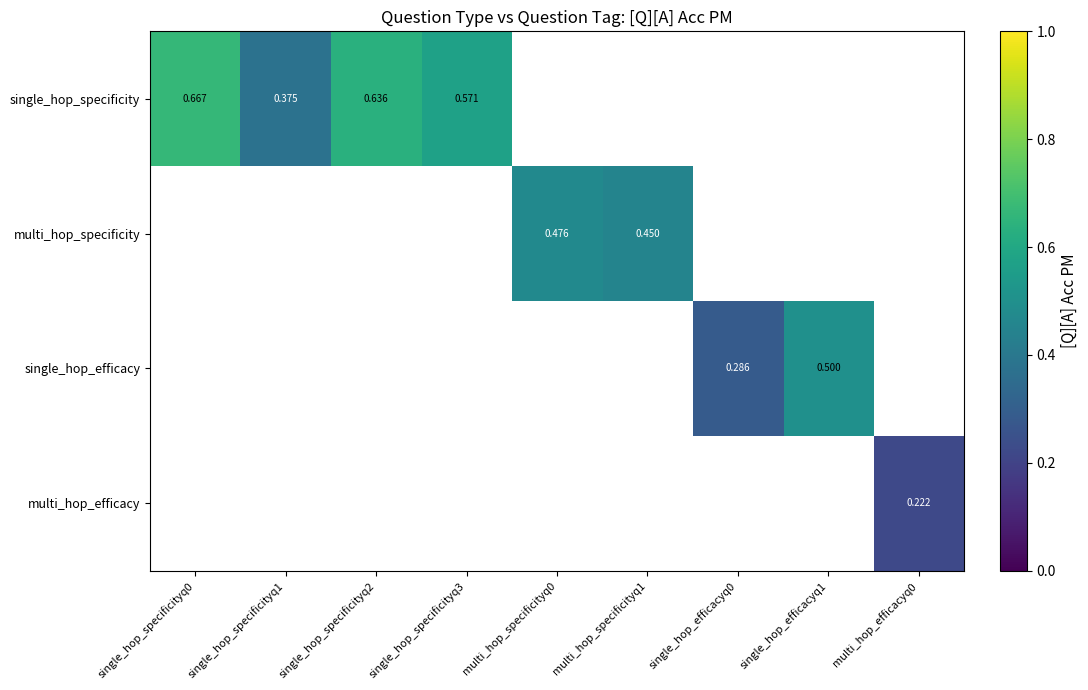

What is the difference between the maximum and minimum values in the single_hop_specificity series?

0.3